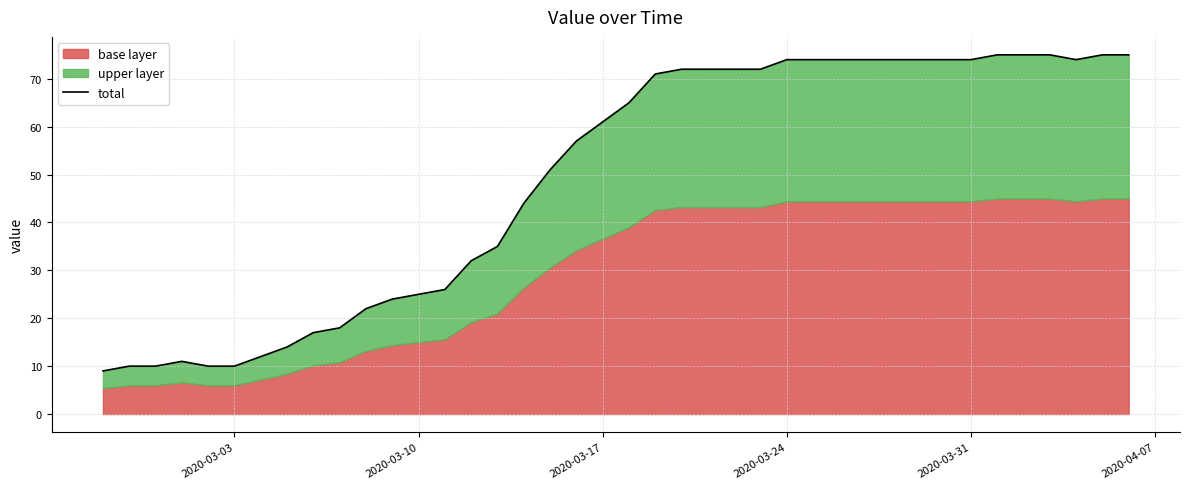

Does the chart have visible grid lines?

Yes